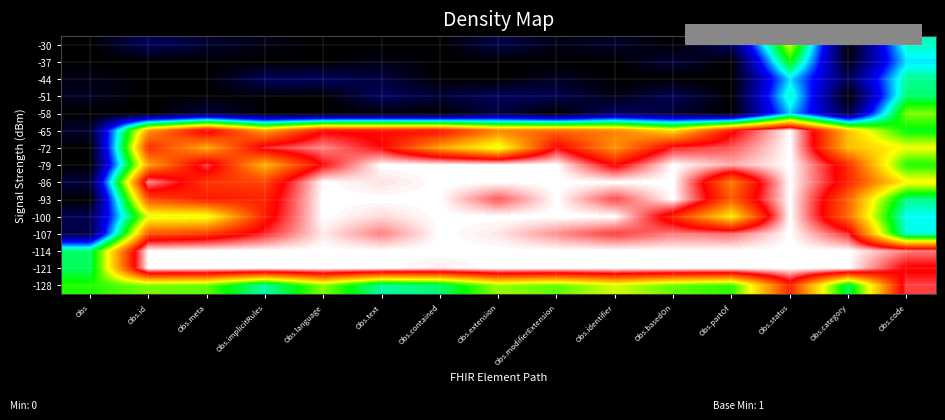

Reading left to right, extract all data points from this chart.

-30: Obs=0.0	Obs.id=0.1	Obs.meta=0.0	Obs.implicitRules=0.0	Obs.language=0.0	Obs.text=0.0	Obs.contained=0.0	Obs.extension=0.1	Obs.modifierExtension=0.0	Obs.identifier=0.0	Obs.basedOn=0.0	Obs.partOf=0.1	Obs.status=0.6	Obs.category=0.0	Obs.code=0.4
-37: Obs=0.0	Obs.id=0.0	Obs.meta=0.0	Obs.implicitRules=0.0	Obs.language=0.0	Obs.text=0.0	Obs.contained=0.0	Obs.extension=0.0	Obs.modifierExtension=0.0	Obs.identifier=0.0	Obs.basedOn=0.1	Obs.partOf=0.0	Obs.status=0.5	Obs.category=0.0	Obs.code=0.4
-44: Obs=0.0	Obs.id=0.0	Obs.meta=0.0	Obs.implicitRules=0.1	Obs.language=0.1	Obs.text=0.1	Obs.contained=0.0	Obs.extension=0.0	Obs.modifierExtension=0.0	Obs.identifier=0.0	Obs.basedOn=0.0	Obs.partOf=0.0	Obs.status=0.4	Obs.category=0.1	Obs.code=0.4
-51: Obs=0.0	Obs.id=0.0	Obs.meta=0.0	Obs.implicitRules=0.0	Obs.language=0.0	Obs.text=0.1	Obs.contained=0.1	Obs.extension=0.1	Obs.modifierExtension=0.1	Obs.identifier=0.0	Obs.basedOn=0.1	Obs.partOf=0.0	Obs.status=0.4	Obs.category=0.0	Obs.code=0.4
-58: Obs=0.0	Obs.id=0.0	Obs.meta=0.1	Obs.implicitRules=0.0	Obs.language=0.0	Obs.text=0.0	Obs.contained=0.0	Obs.extension=0.1	Obs.modifierExtension=0.0	Obs.identifier=0.1	Obs.basedOn=0.1	Obs.partOf=0.0	Obs.status=0.4	Obs.category=0.1	Obs.code=0.6
-65: Obs=0.0	Obs.id=0.7	Obs.meta=0.9	Obs.implicitRules=0.7	Obs.language=0.9	Obs.text=0.9	Obs.contained=0.9	Obs.extension=0.8	Obs.modifierExtension=0.8	Obs.identifier=0.7	Obs.basedOn=0.7	Obs.partOf=0.9	Obs.status=1.0	Obs.category=0.7	Obs.code=0.5
-72: Obs=0.0	Obs.id=0.8	Obs.meta=0.7	Obs.implicitRules=0.9	Obs.language=0.9	Obs.text=0.9	Obs.contained=0.7	Obs.extension=0.6	Obs.modifierExtension=0.9	Obs.identifier=0.7	Obs.basedOn=0.9	Obs.partOf=0.9	Obs.status=1.0	Obs.category=0.7	Obs.code=0.6
-79: Obs=0.0	Obs.id=0.7	Obs.meta=0.9	Obs.implicitRules=0.7	Obs.language=0.9	Obs.text=1.0	Obs.contained=1.0	Obs.extension=1.0	Obs.modifierExtension=1.0	Obs.identifier=0.9	Obs.basedOn=1.0	Obs.partOf=1.0	Obs.status=1.0	Obs.category=0.8	Obs.code=0.5
-86: Obs=0.1	Obs.id=0.9	Obs.meta=0.8	Obs.implicitRules=0.8	Obs.language=1.0	Obs.text=1.0	Obs.contained=1.0	Obs.extension=1.0	Obs.modifierExtension=1.0	Obs.identifier=1.0	Obs.basedOn=1.0	Obs.partOf=0.8	Obs.status=1.0	Obs.category=0.8	Obs.code=0.6
-93: Obs=0.0	Obs.id=0.8	Obs.meta=0.9	Obs.implicitRules=0.8	Obs.language=1.0	Obs.text=1.0	Obs.contained=1.0	Obs.extension=0.9	Obs.modifierExtension=1.0	Obs.identifier=0.9	Obs.basedOn=1.0	Obs.partOf=0.8	Obs.status=1.0	Obs.category=0.8	Obs.code=0.4
-100: Obs=0.1	Obs.id=0.6	Obs.meta=0.6	Obs.implicitRules=0.8	Obs.language=1.0	Obs.text=1.0	Obs.contained=1.0	Obs.extension=1.0	Obs.modifierExtension=1.0	Obs.identifier=1.0	Obs.basedOn=0.8	Obs.partOf=0.6	Obs.status=1.0	Obs.category=0.8	Obs.code=0.4
-107: Obs=0.1	Obs.id=0.8	Obs.meta=0.8	Obs.implicitRules=0.9	Obs.language=1.0	Obs.text=0.9	Obs.contained=1.0	Obs.extension=1.0	Obs.modifierExtension=0.9	Obs.identifier=0.9	Obs.basedOn=0.9	Obs.partOf=0.9	Obs.status=1.0	Obs.category=0.9	Obs.code=0.4
-114: Obs=0.5	Obs.id=1.0	Obs.meta=1.0	Obs.implicitRules=1.0	Obs.language=1.0	Obs.text=1.0	Obs.contained=1.0	Obs.extension=1.0	Obs.modifierExtension=1.0	Obs.identifier=1.0	Obs.basedOn=1.0	Obs.partOf=1.0	Obs.status=1.0	Obs.category=1.0	Obs.code=0.9
-121: Obs=0.5	Obs.id=1.0	Obs.meta=1.0	Obs.implicitRules=1.0	Obs.language=1.0	Obs.text=1.0	Obs.contained=1.0	Obs.extension=1.0	Obs.modifierExtension=1.0	Obs.identifier=1.0	Obs.basedOn=1.0	Obs.partOf=1.0	Obs.status=1.0	Obs.category=1.0	Obs.code=0.9
-128: Obs=0.5	Obs.id=0.6	Obs.meta=0.5	Obs.implicitRules=0.4	Obs.language=0.6	Obs.text=0.4	Obs.contained=0.4	Obs.extension=0.6	Obs.modifierExtension=0.5	Obs.identifier=0.6	Obs.basedOn=0.5	Obs.partOf=0.5	Obs.status=0.8	Obs.category=0.5	Obs.code=0.9